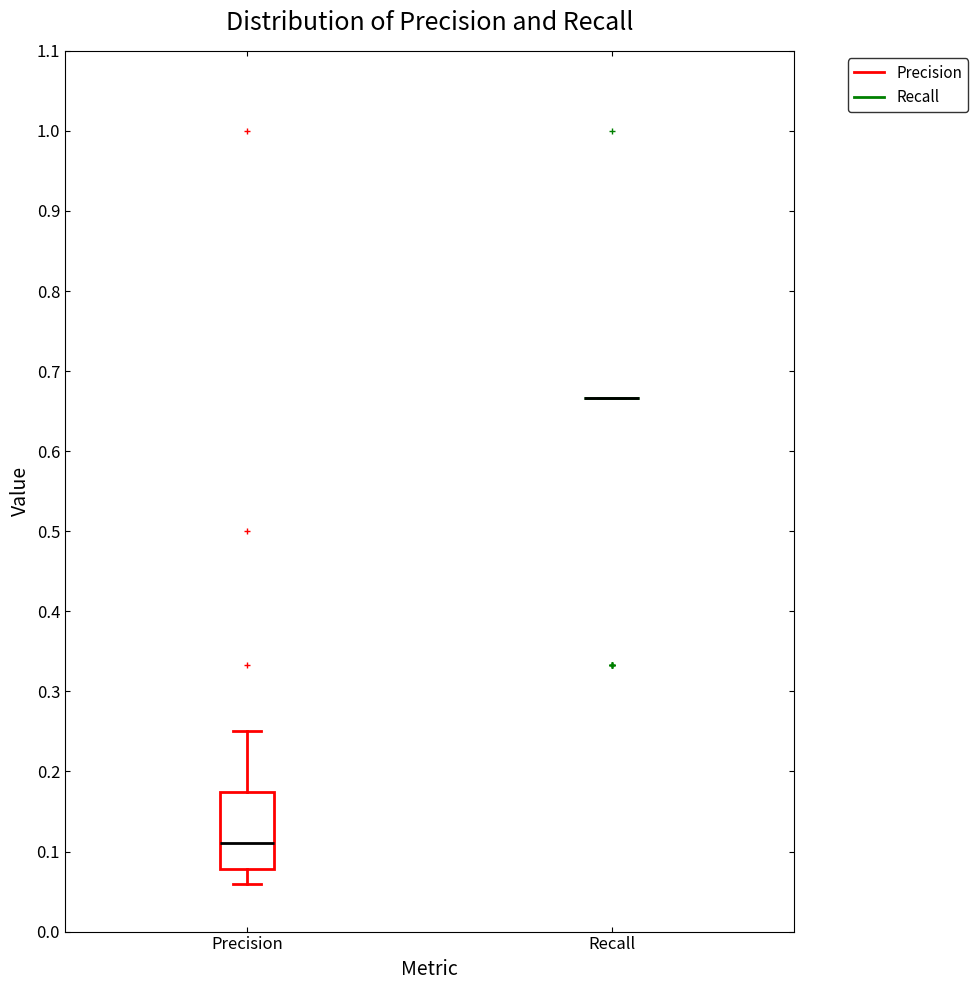

Reading left to right, transcribe this box plot: for each box, give where its median line is, the range the box spans, and where its two whiskers end, as read against the y-axis. The values are not printed on the chart, so give them approximately, as read against the axis.

Precision: median 0.11, box 0.08 to 0.17, whiskers 0.06 to 0.25
Recall: box collapsed to a line at 0.67, whiskers 0.67 to 0.67